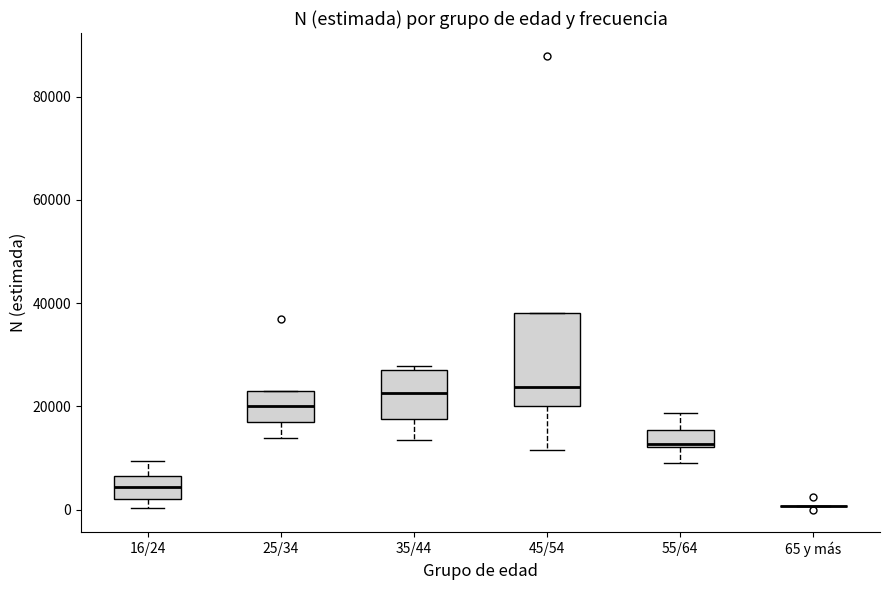

Which box is the tallest, from its lower edge to its upper edge?

45/54